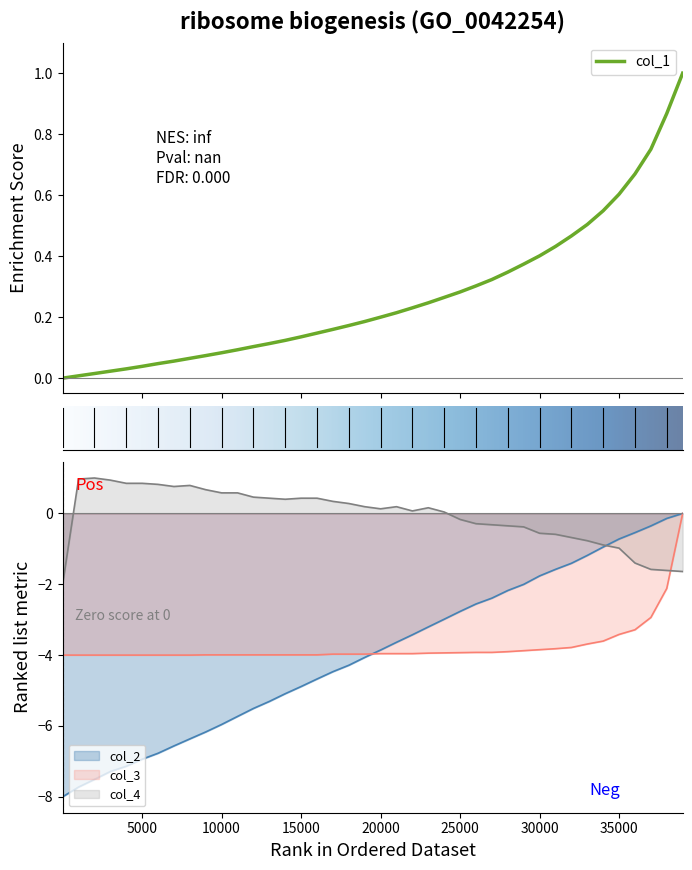

Rank the series by their maximum value, from highest to lowest.

col_1, col_4, col_2, col_3